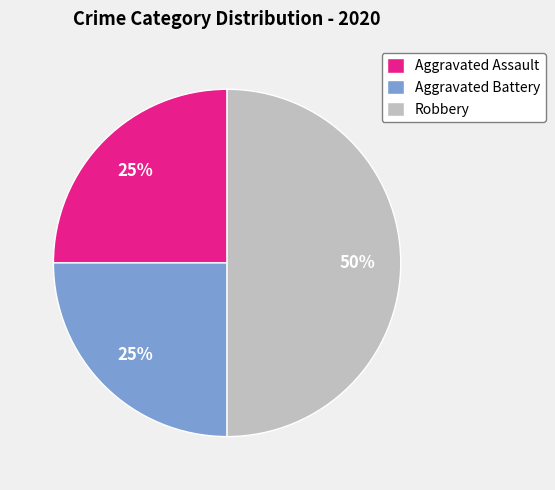

Between Aggravated Battery and Robbery, which is larger?

Robbery